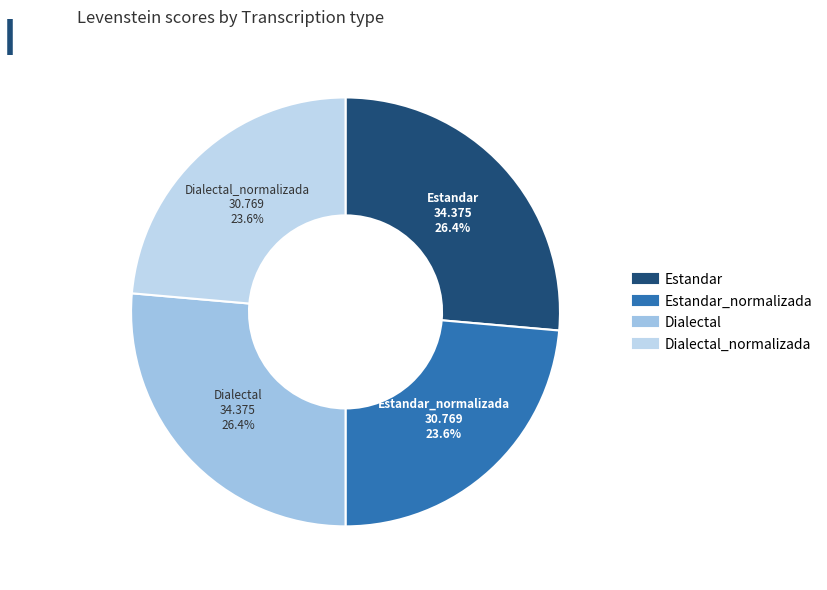

Is there a majority slice in this chart?

No